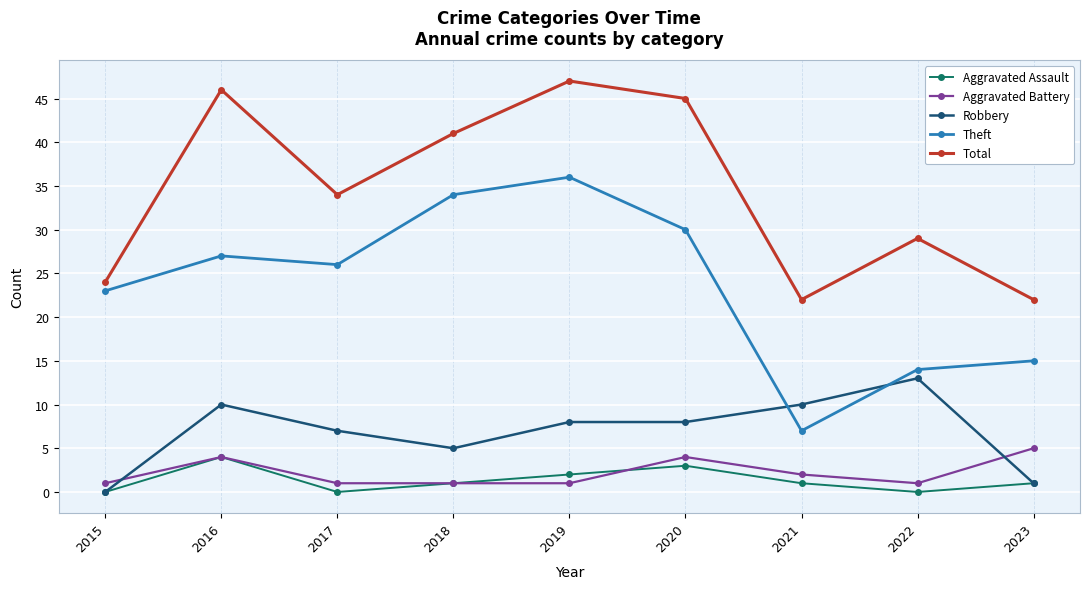

At 2017, list the series in order from smallest to largest.

Aggravated Assault, Aggravated Battery, Robbery, Theft, Total